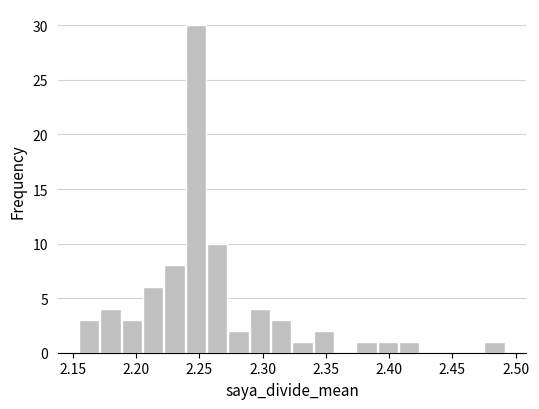

Read against the x-axis, roughly where is the centre of the tallest bar?

2.245